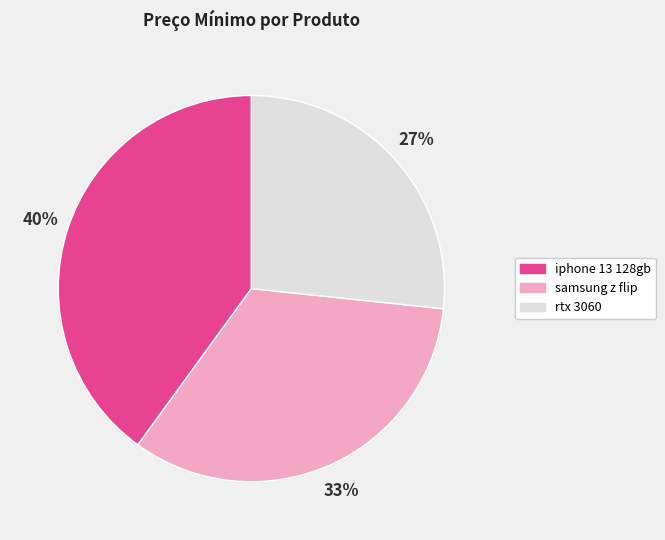

Count the number of slices in the pie.

3